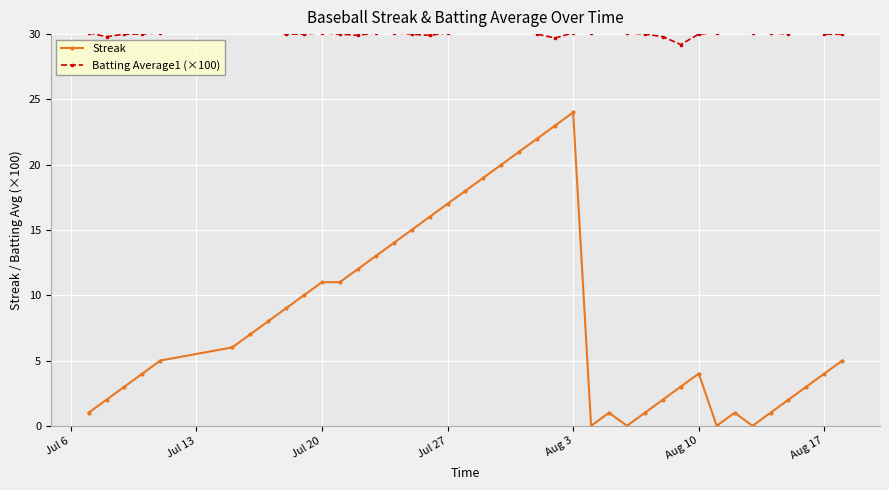

True or false: Streak and Batting Average1 (×100) cross at least once.

False